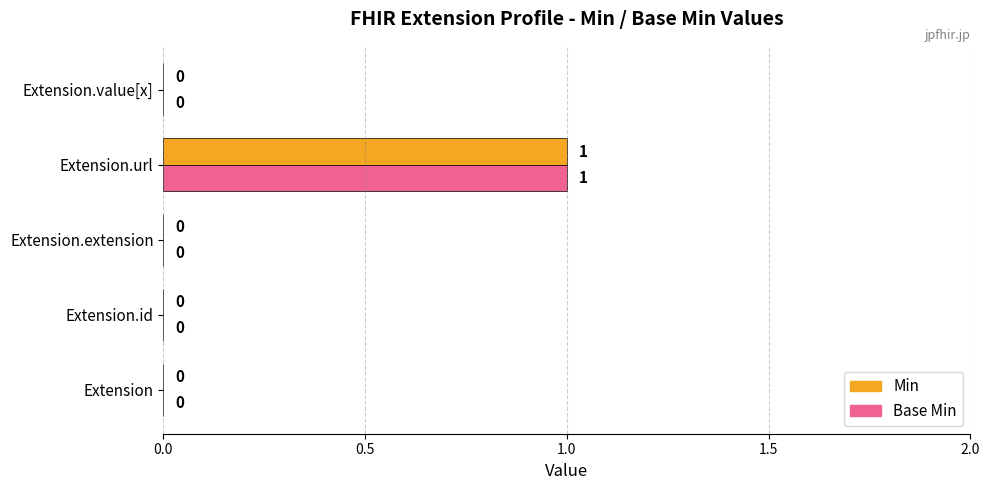

How many Base Min values are between 0 and 1?

5